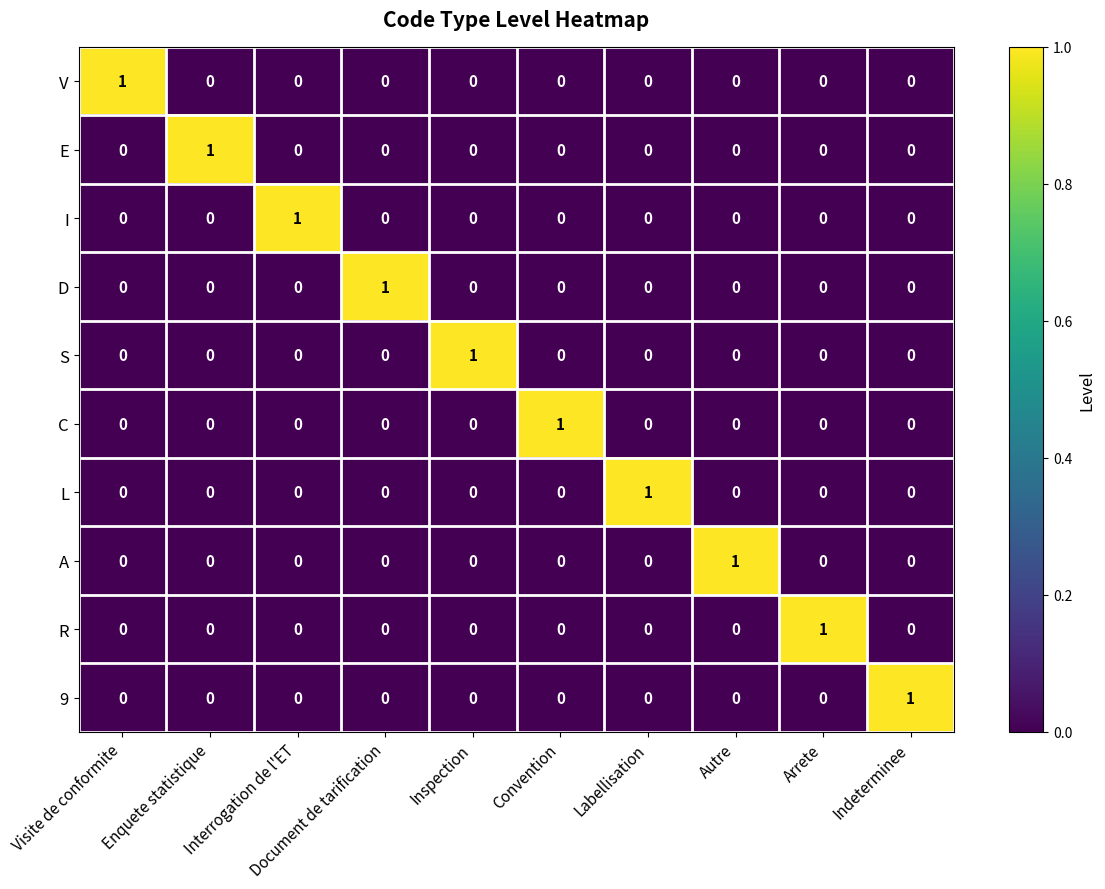

Is it true that E equals 0 at Convention?

True